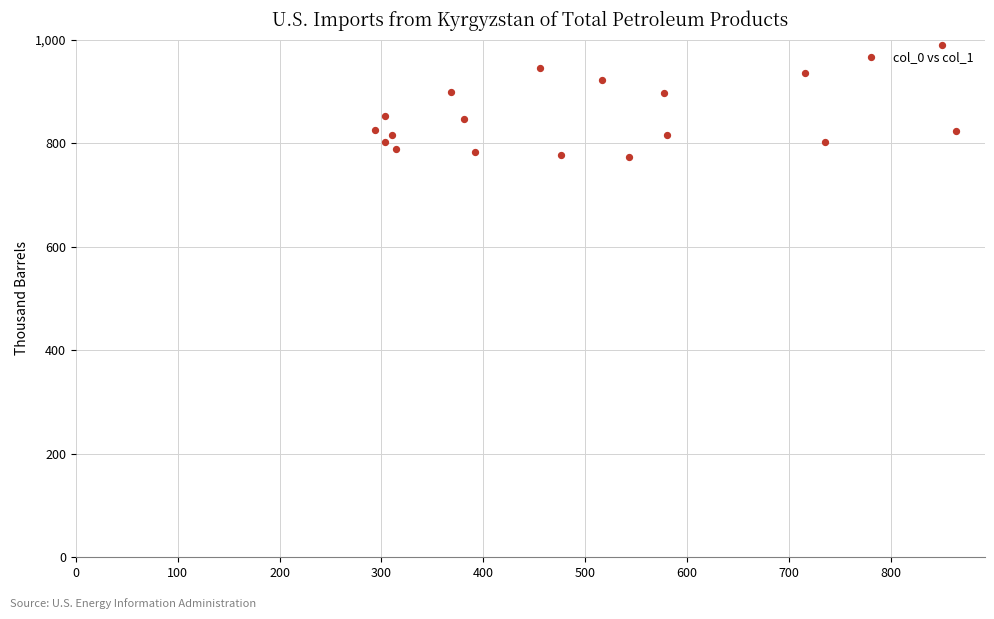

What is the range of X values (max minus min)?

570.4